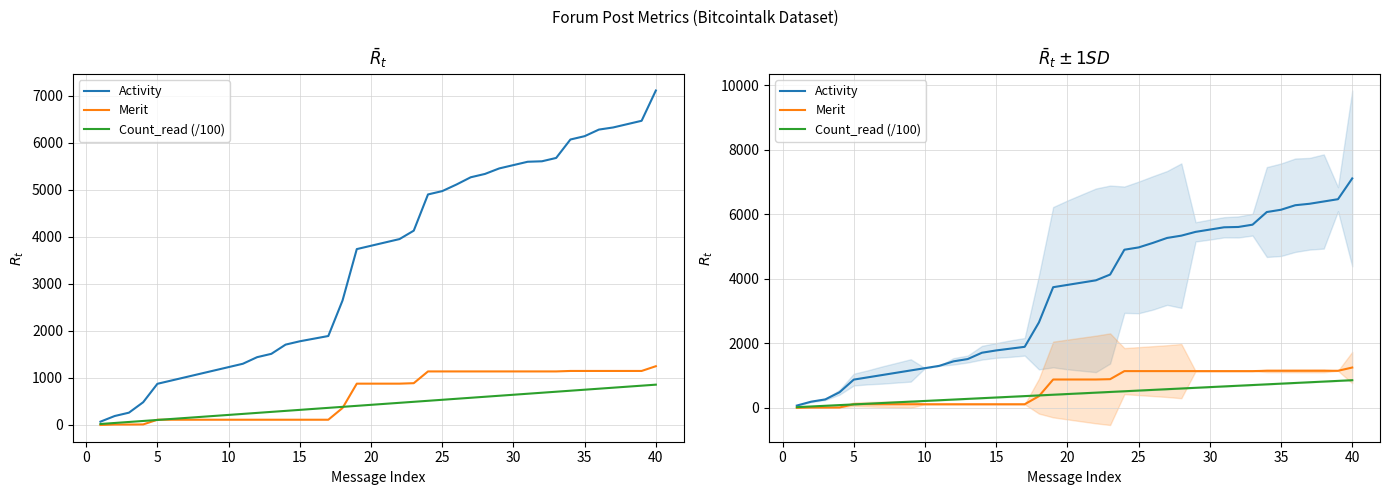

Rank the series by their maximum value, from highest to lowest.

Activity, Merit, Count_read (/100)